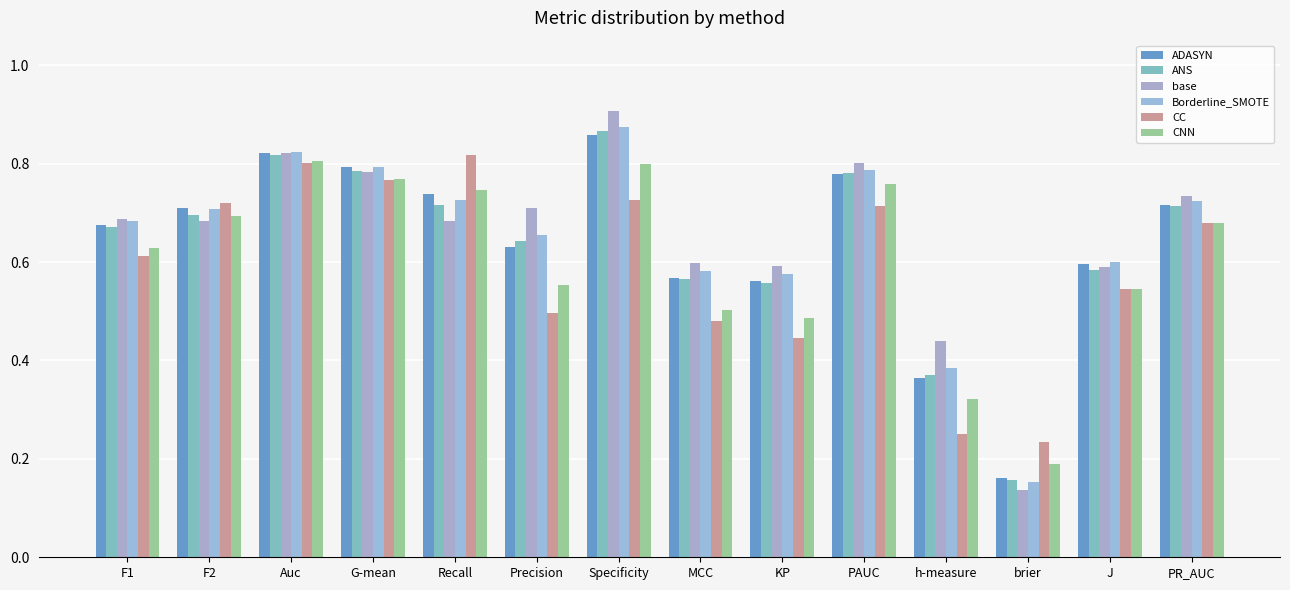

Which series has the largest total across all categories?

base